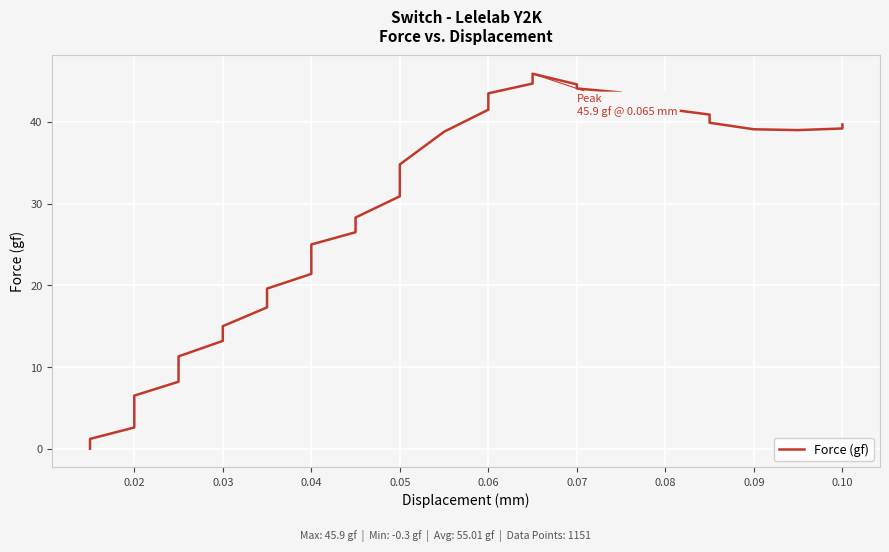

True or false: there are more than 0 points higher than both neighbors.

True